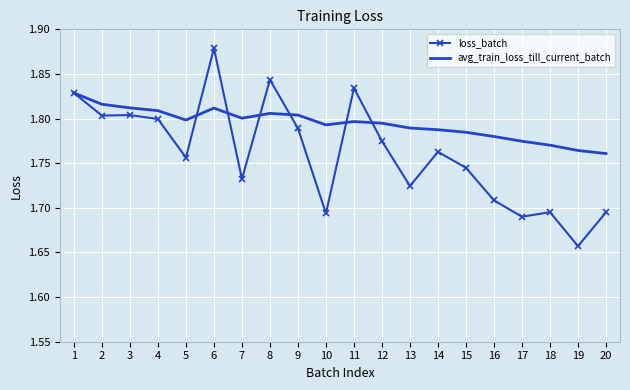

At which label does loss_batch reach its minimum?

19